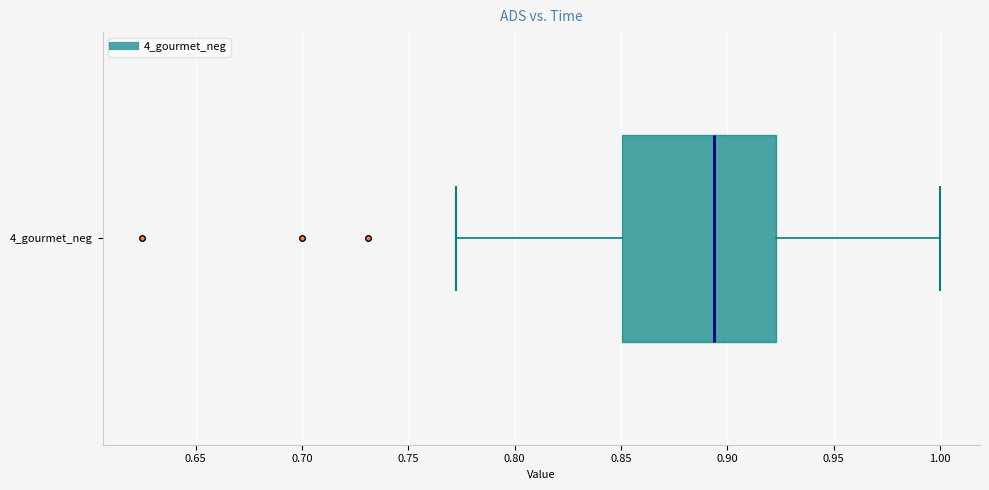

Read this box plot against the x-axis: the position of the median line, the range covered by the box, and the ends of both whiskers. The values are not printed on the chart, so give them approximately, as read against the axis.

median 0.895, box 0.850 to 0.925, whiskers 0.770 to 1.000